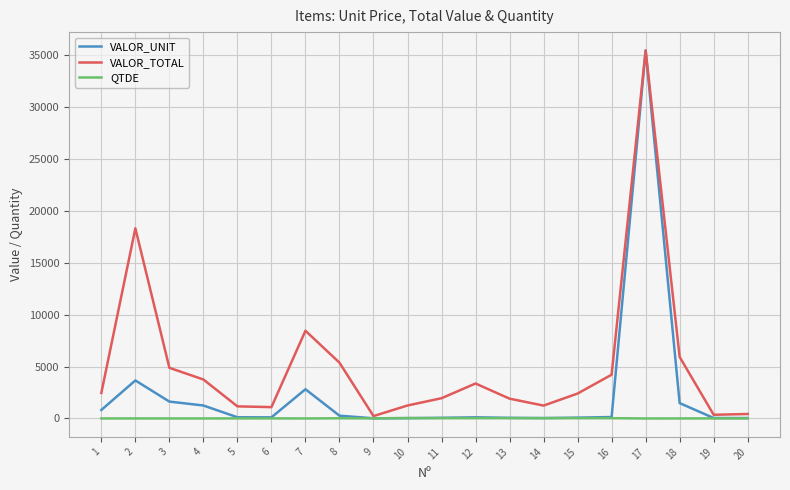

What is the spread (max minus min) of values at 7?

8450.7